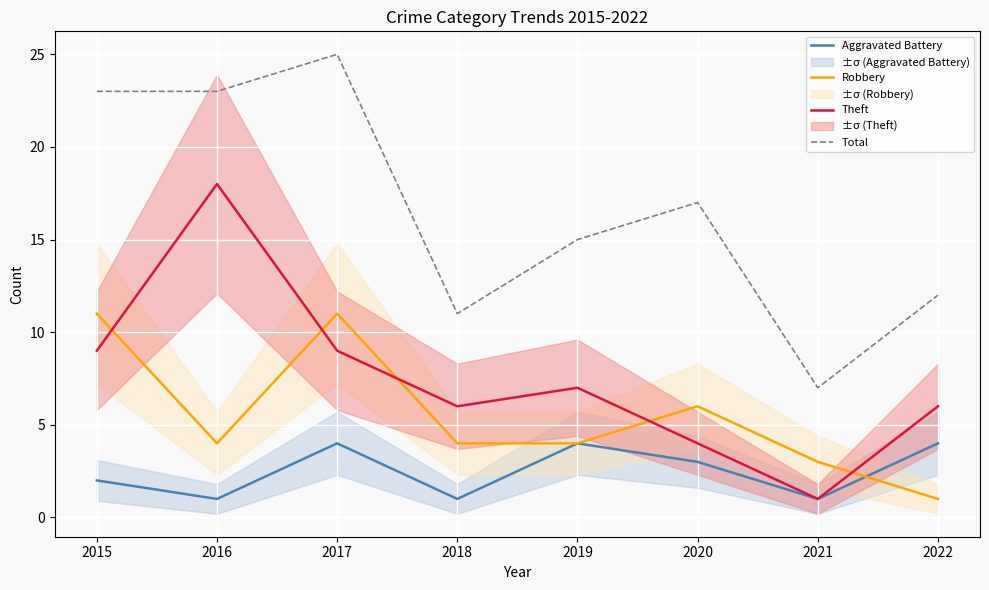

At 2017, list the series in order from largest to smallest.

Total, Robbery, Theft, Aggravated Battery